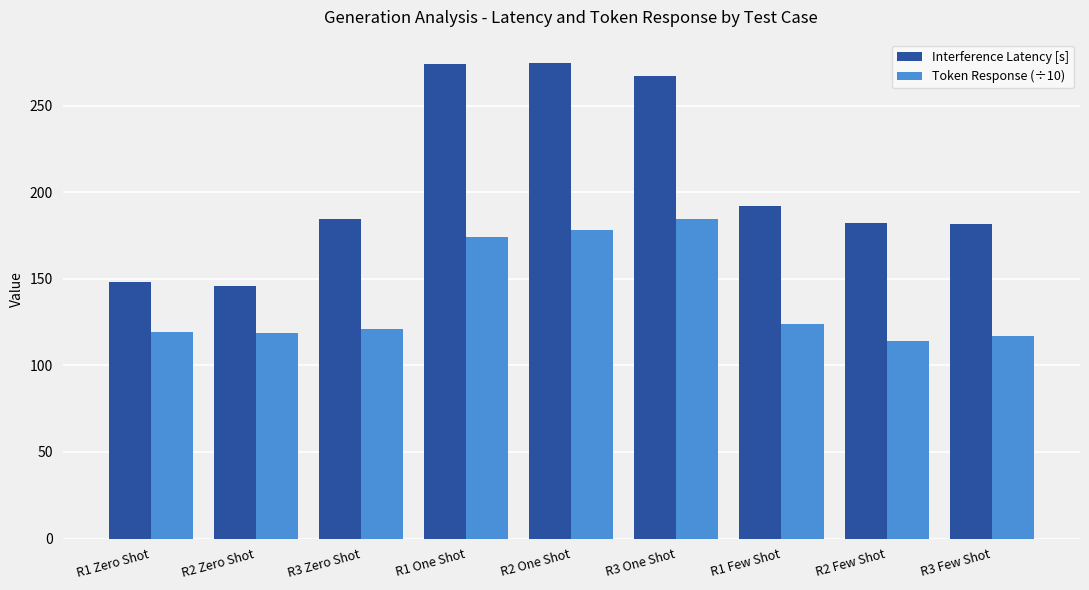

What is the spread (max minus min) of values at R2 Zero Shot?

27.2